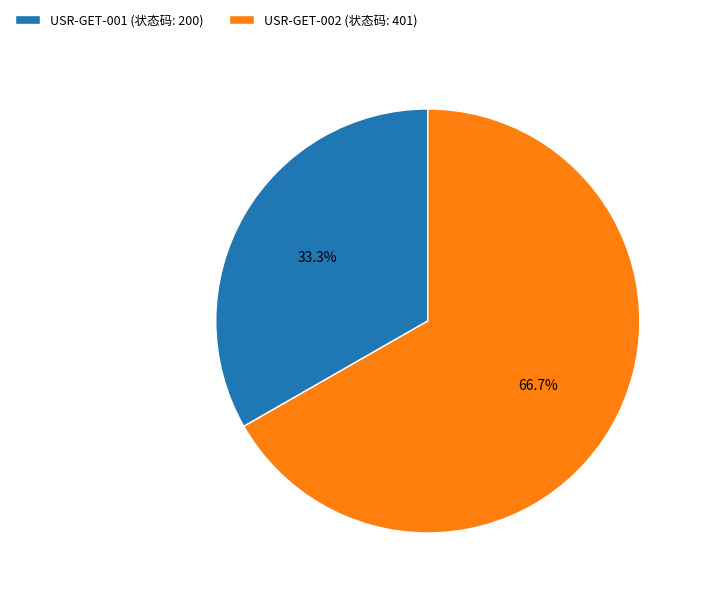

To the nearest percent, what portion does USR-GET-002 represent?

67%